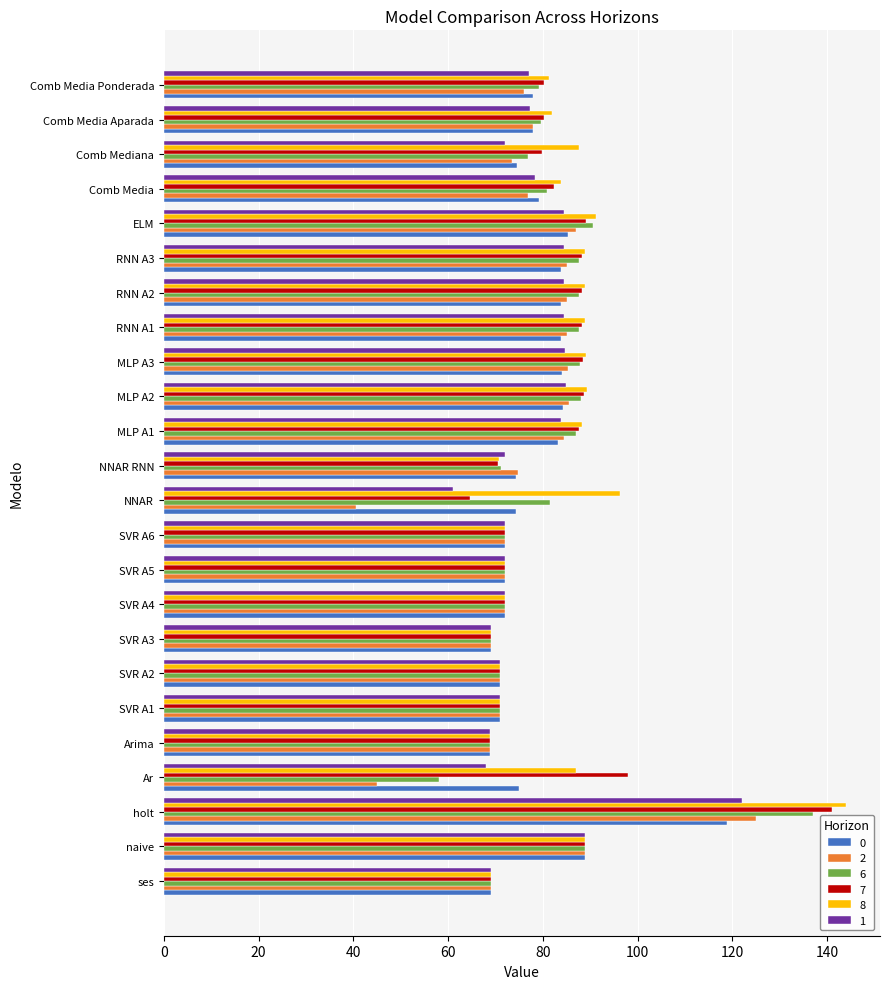

What is the total value across all series at ses?

414.0